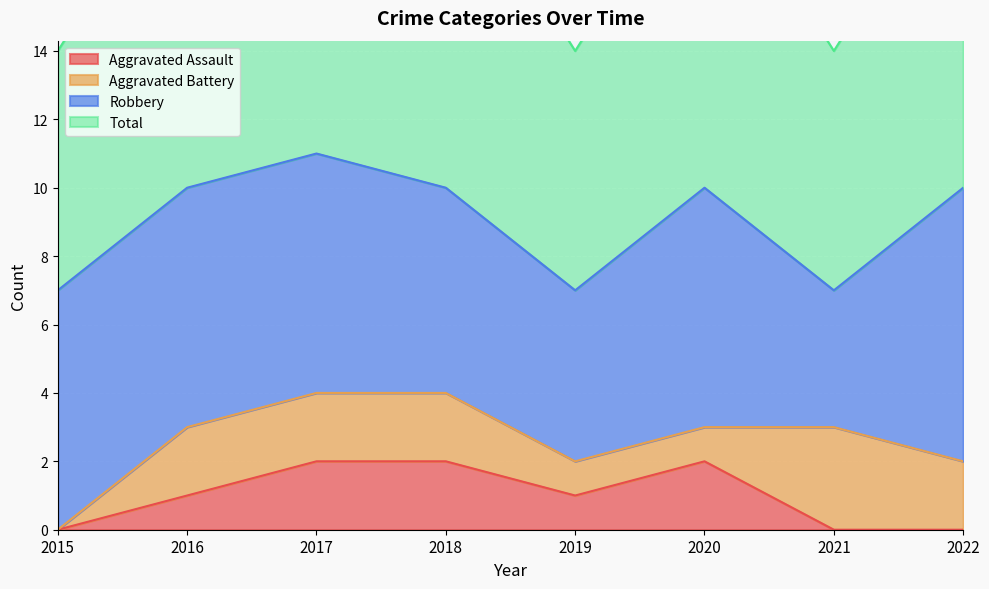

What is the total value across all series at 2016?

11